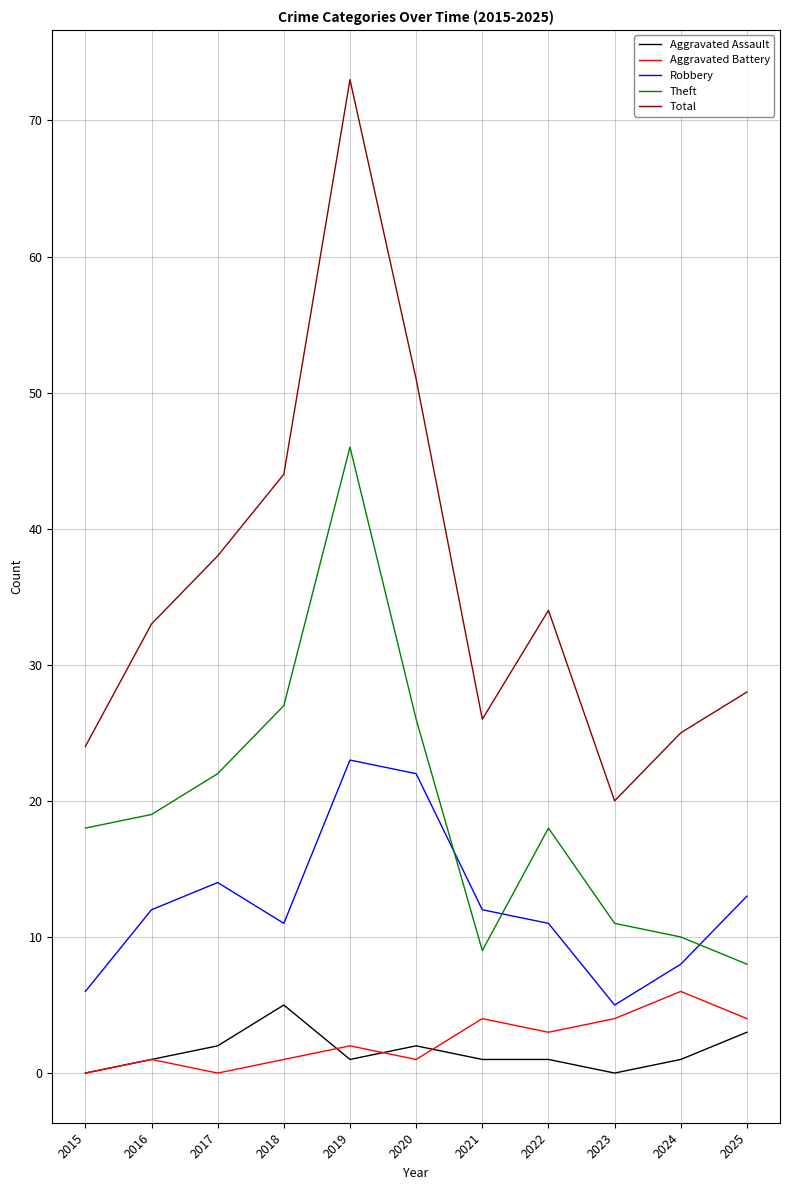

At which category is the sum across all series the highest?

2019